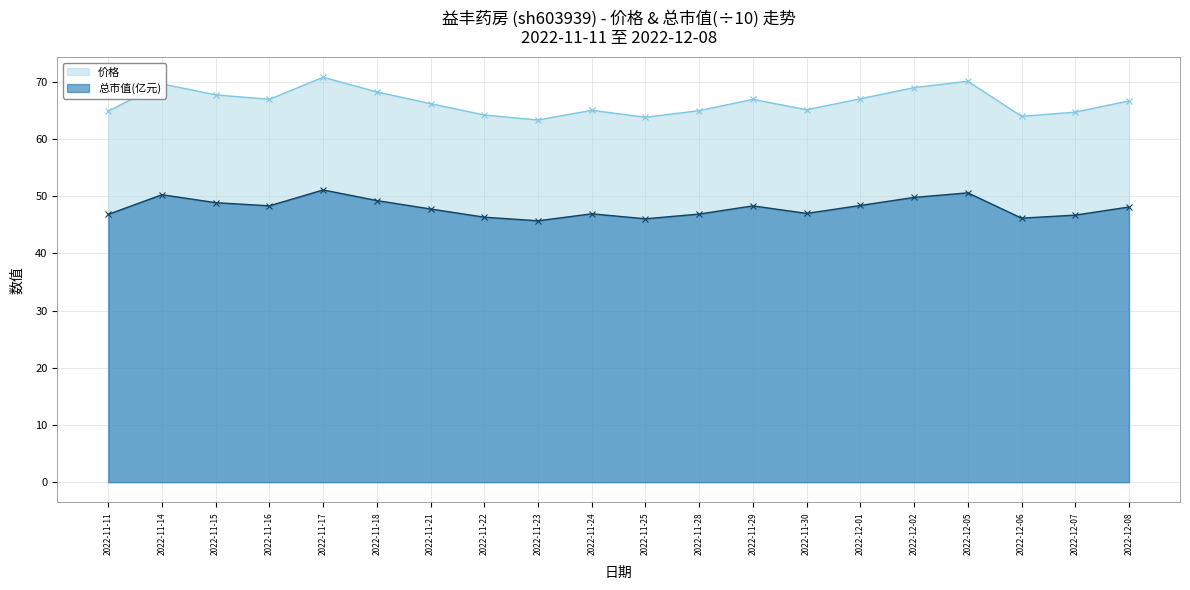

Read the 总市值(亿元) value at 2022-11-24.

46.9